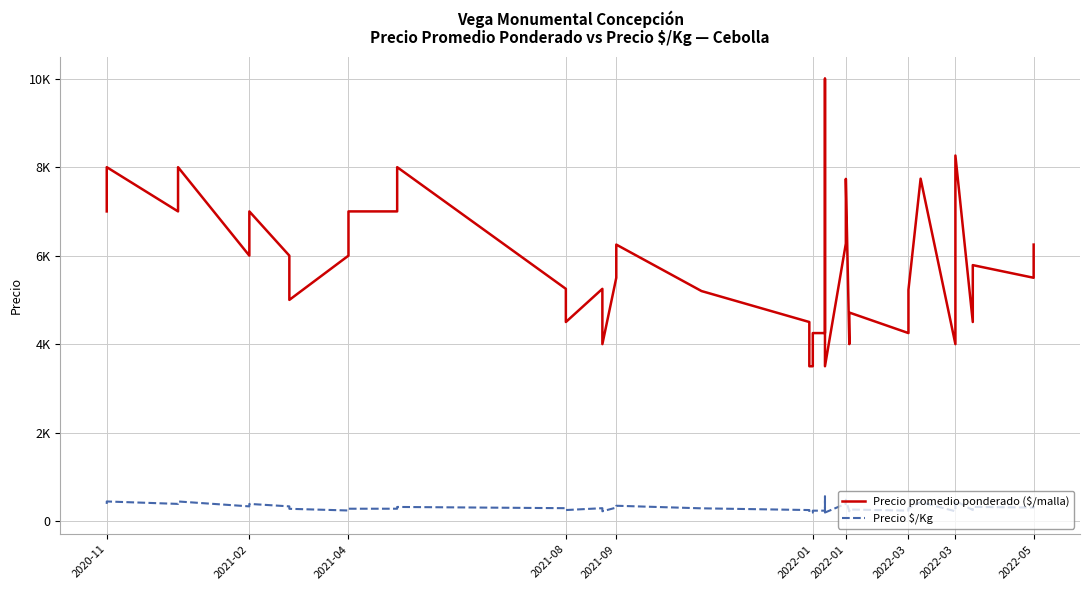

Where is Precio promedio ponderado ($/malla) nearest to the value 6750?

2020-11